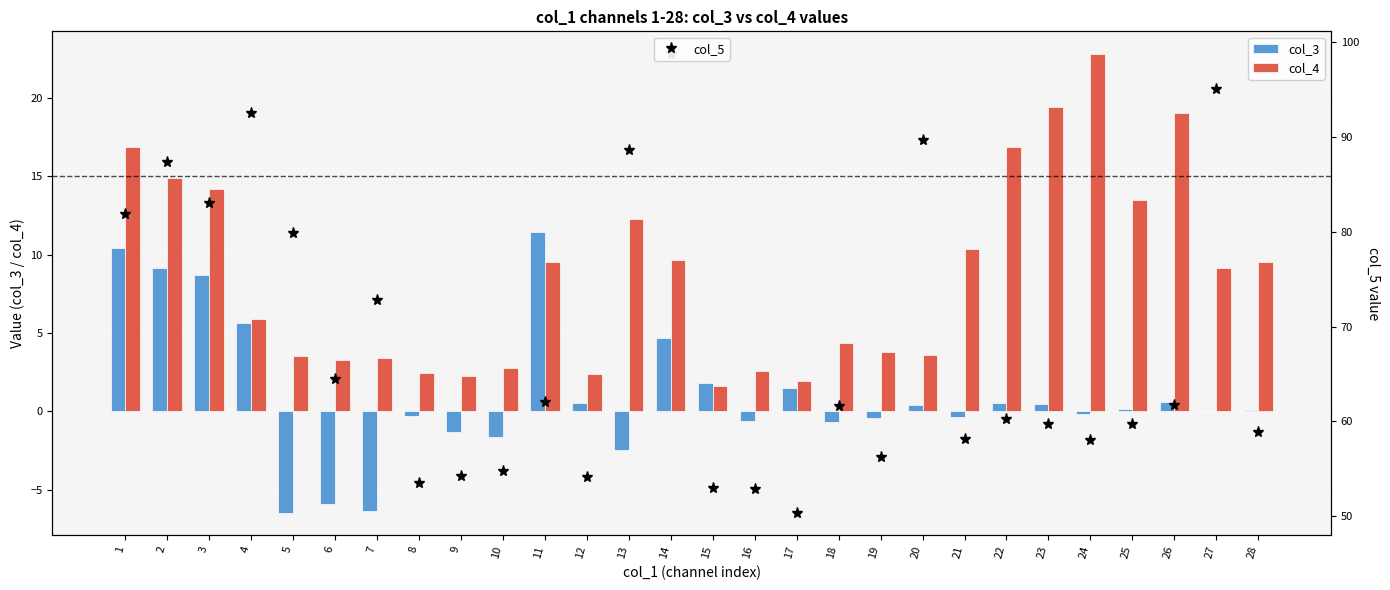

The col_3 series shows -0.7 at 18. True or false?

True